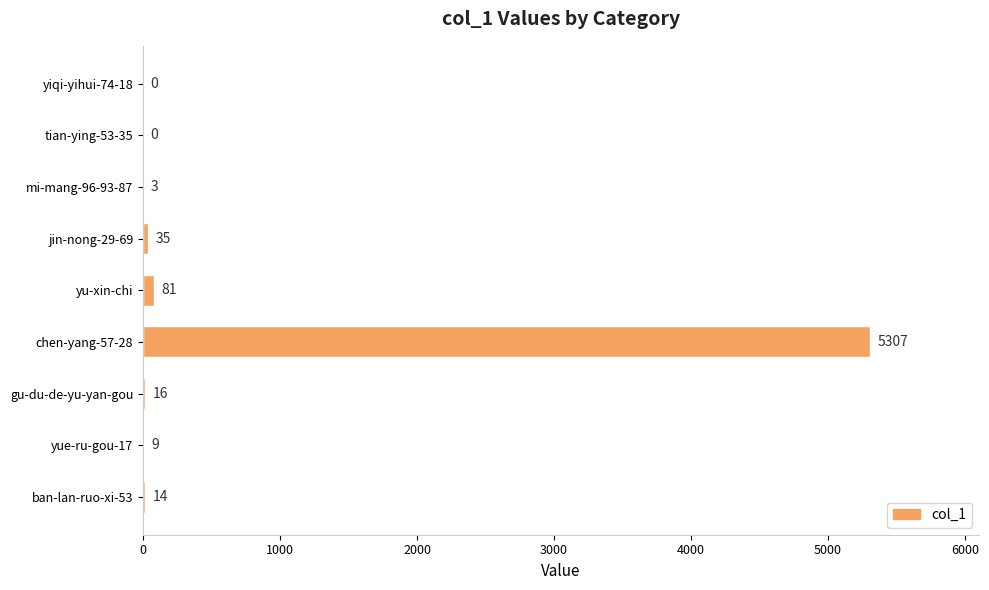

What is the sum of all values?

5465